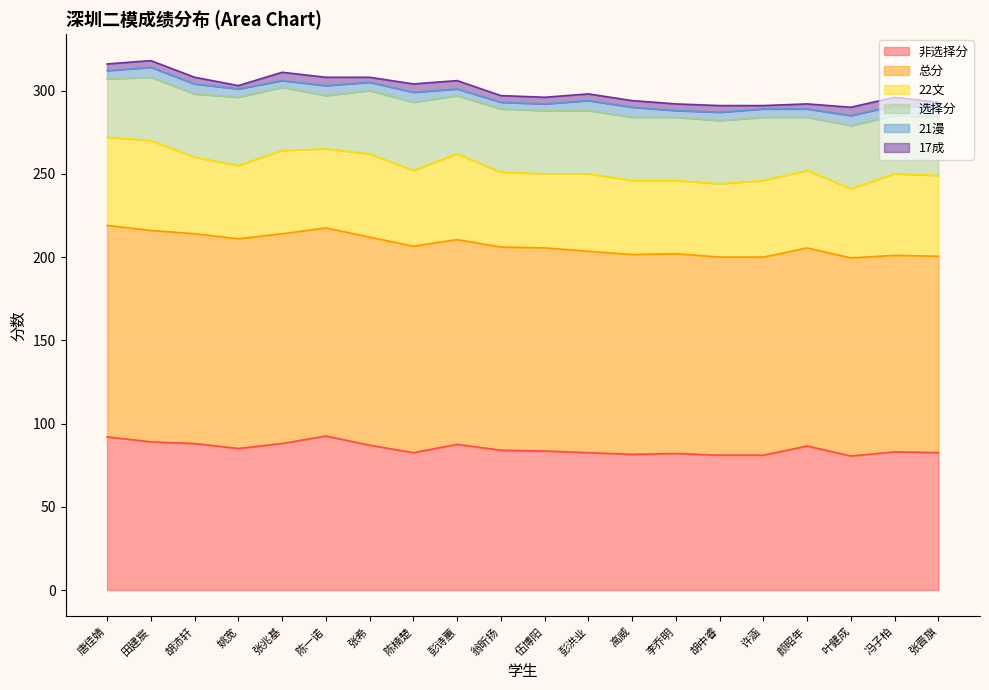

What is the difference between the maximum and minimum values in the 17成 series?

3.0